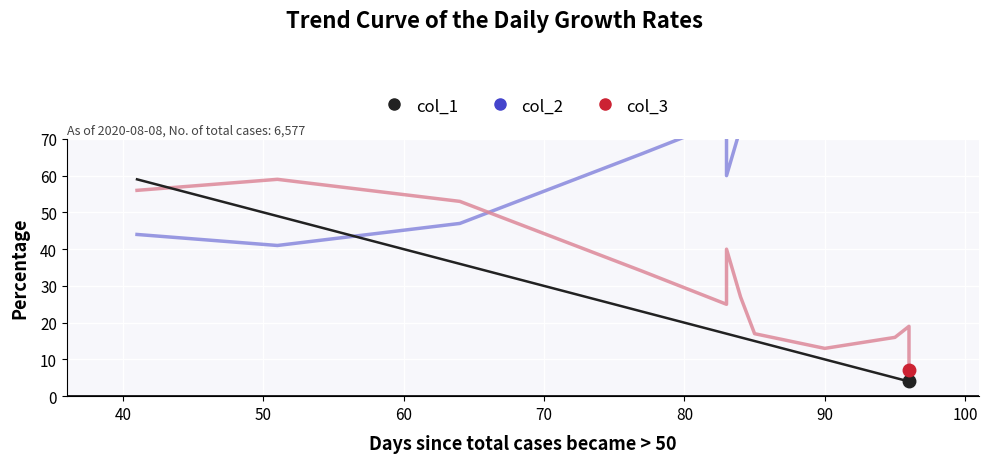

How many distinct data groups are displayed?

3